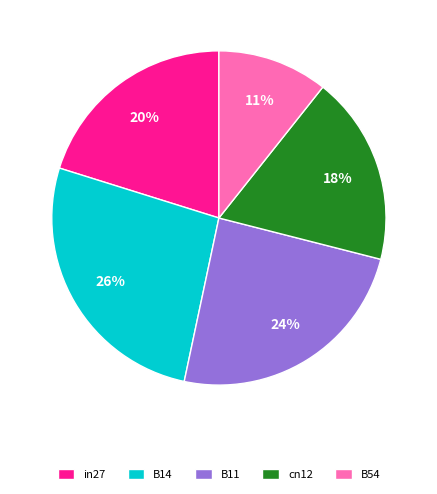

Do B11 and B54 together represent more than half of the pie?

No